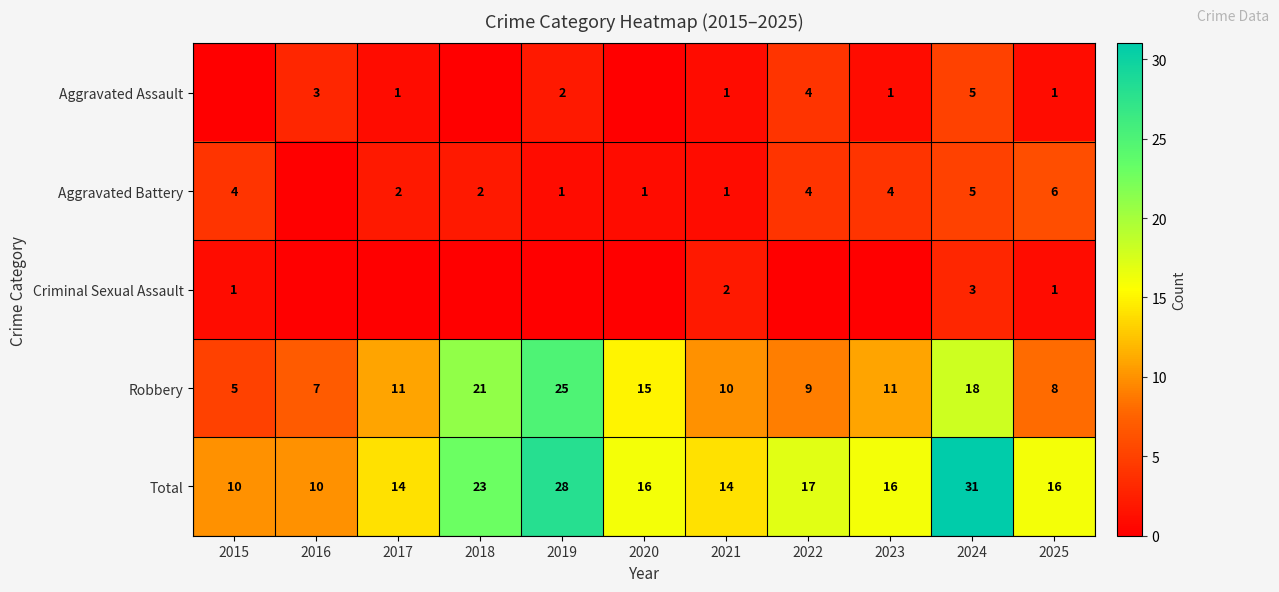

How many data points in Total are less than 16?

4